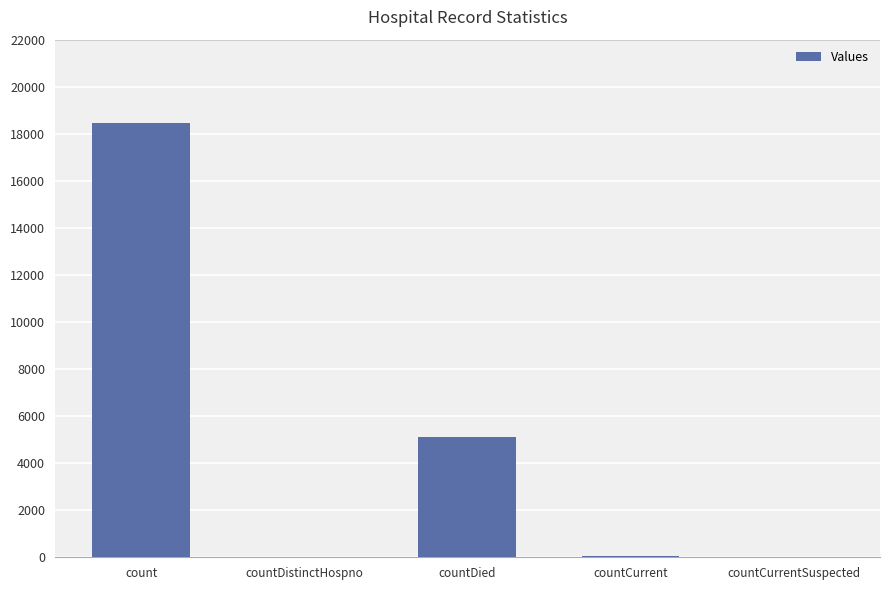

What is the greatest value displayed?

18479